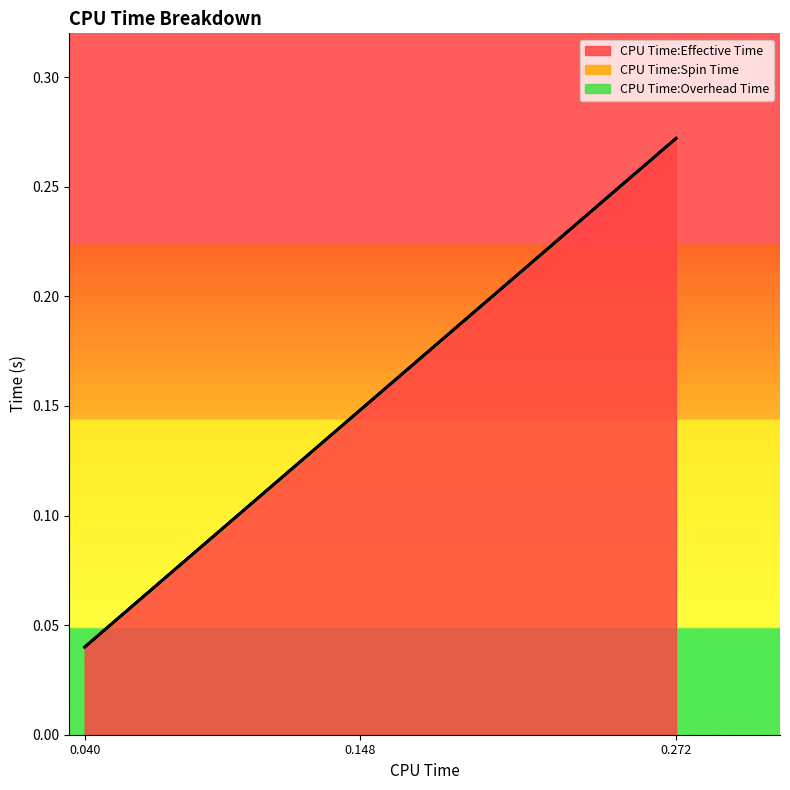

How many lines are shown in the chart?

3